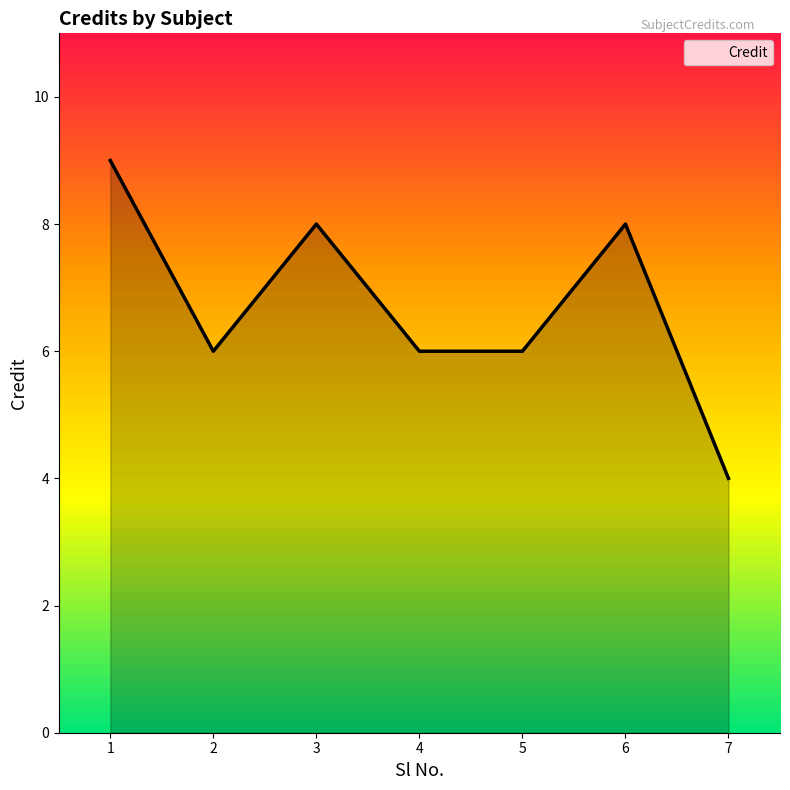

What value does the data have at 2?

6